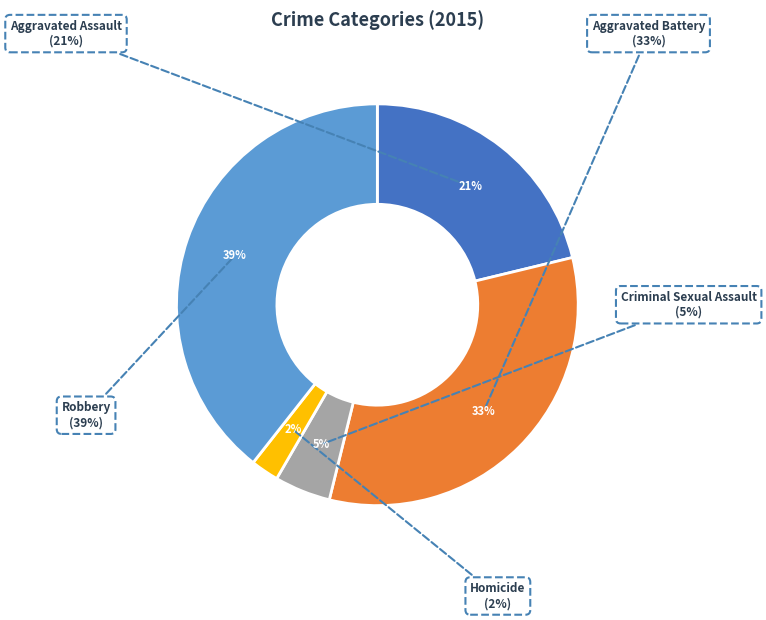

How many segments does this pie chart have?

5